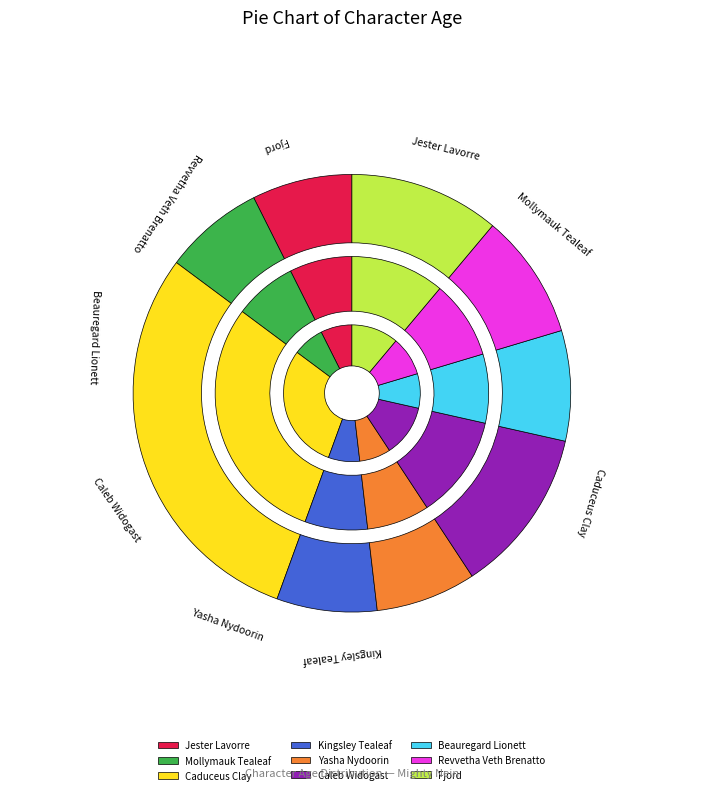

How much of the chart is everything except Caduceus Clay?

70.4%